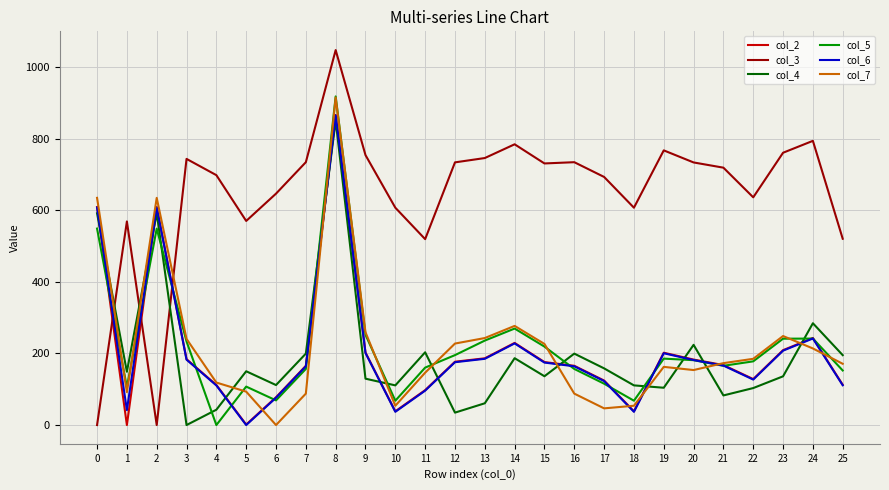

Between which two adjacent categories do col_5 and col_2 first intersect?

0 and 1